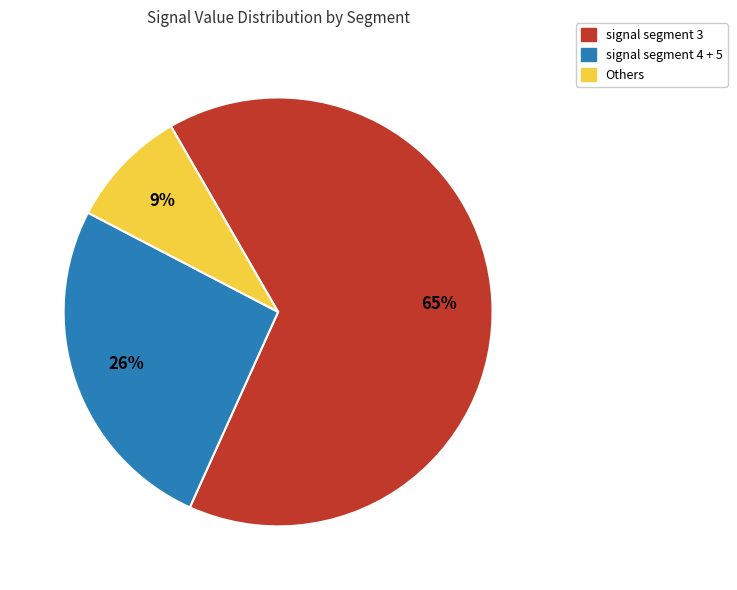

To the nearest percent, what is the difference between the largest and smallest slice percentages?

56%